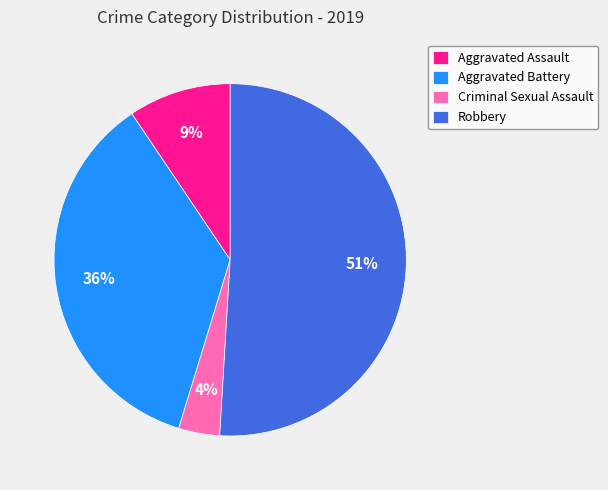

What percentage is the Aggravated Battery slice, to the nearest percent?

36%